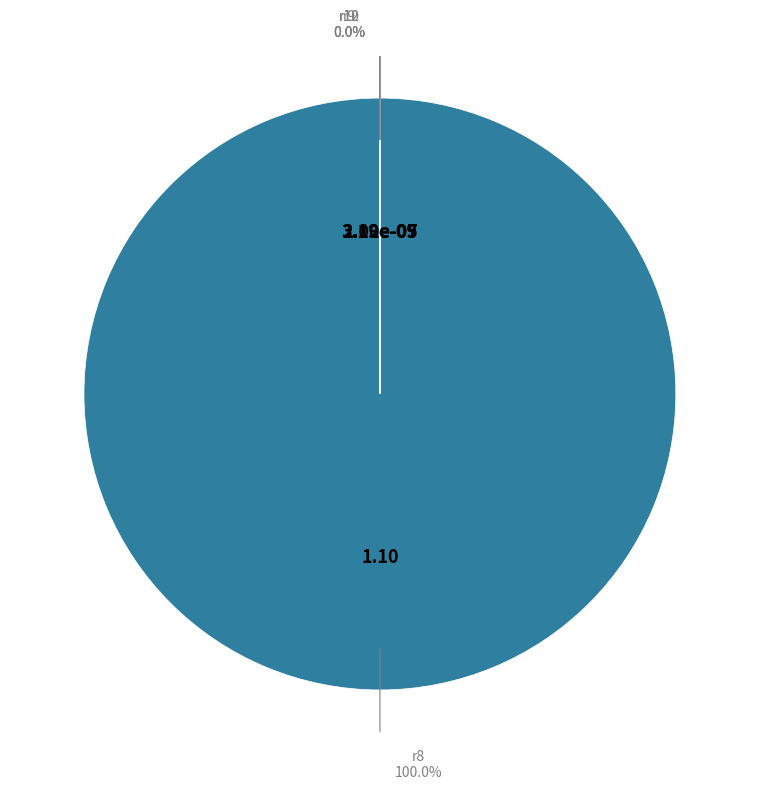

Which category has the smallest portion of the pie?

r10